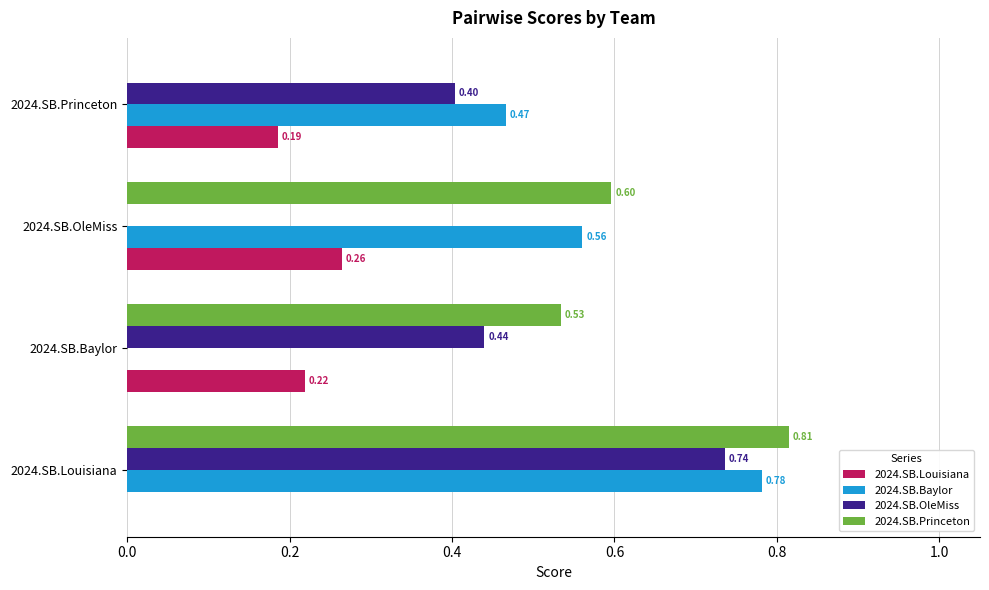

Is the value of 2024.SB.Baylor at 2024.SB.Baylor greater than the value of 2024.SB.Princeton at 2024.SB.Louisiana?

No